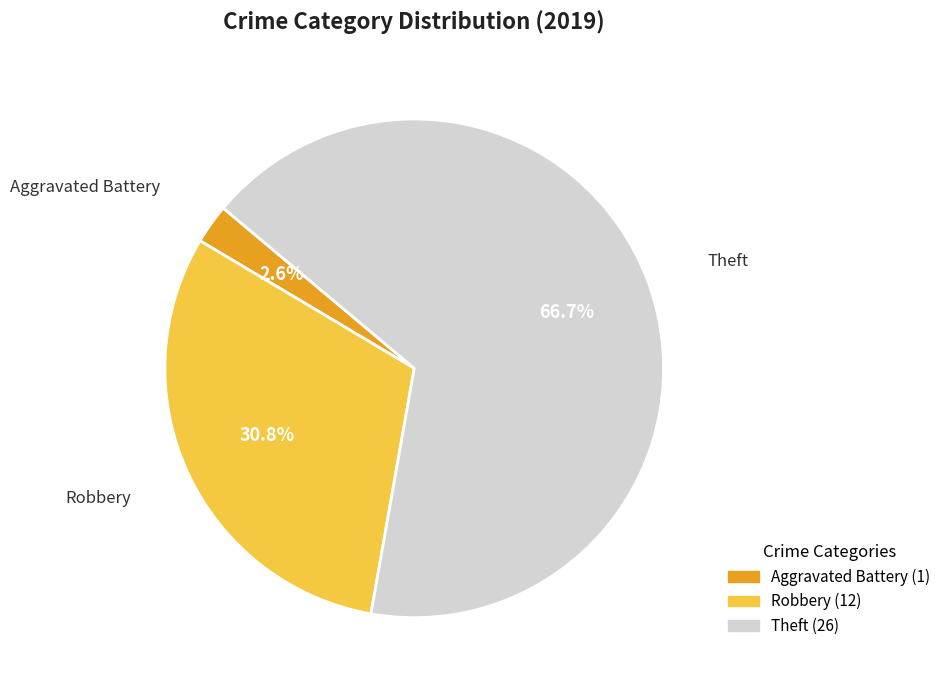

Count the number of slices in the pie.

3